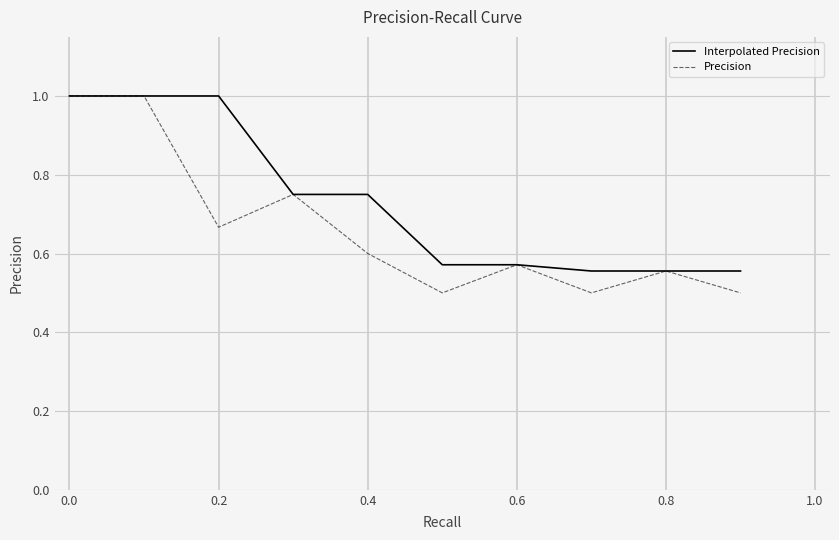

What is the minimum value shown in the chart?

0.5